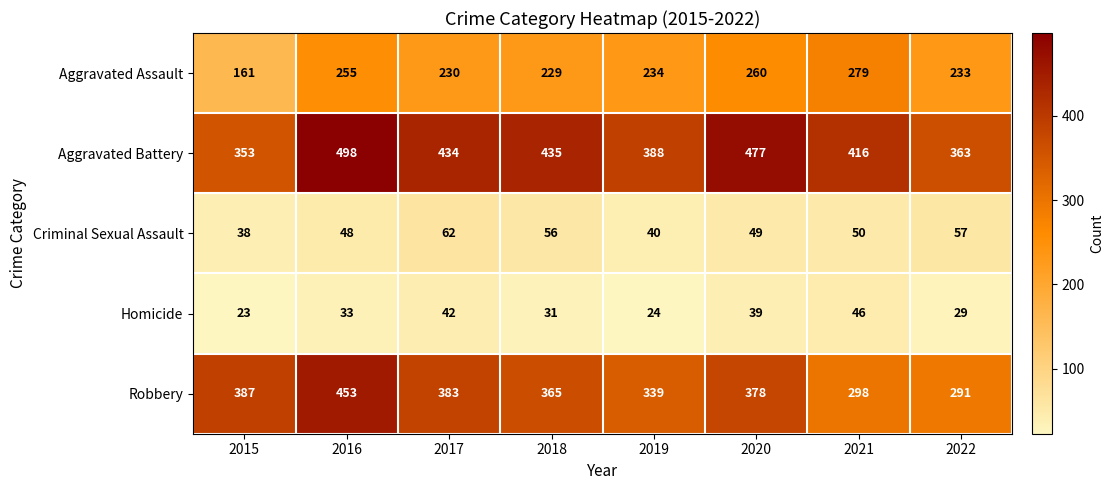

At which label does Aggravated Battery first exceed 434?

2016